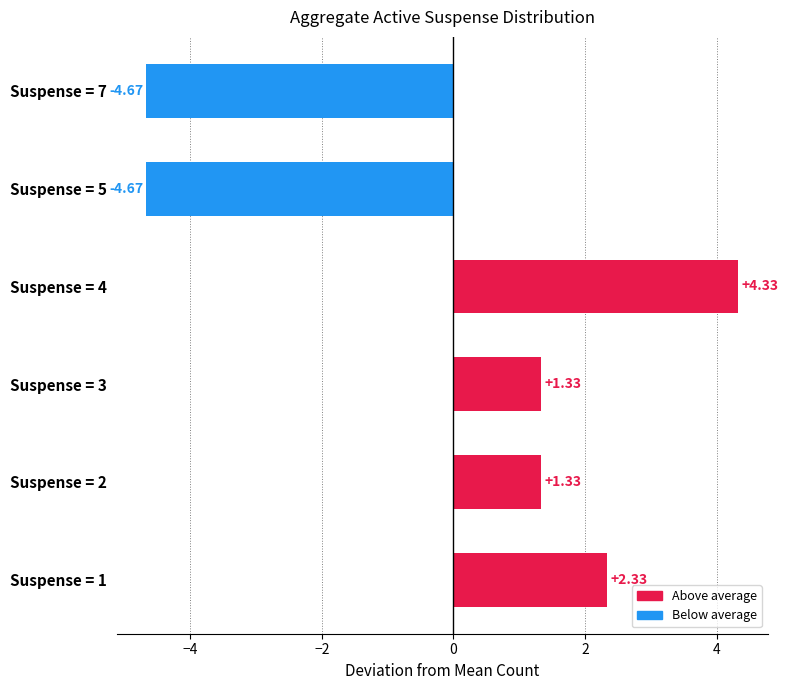

What is the difference between the maximum and minimum values?

9.0